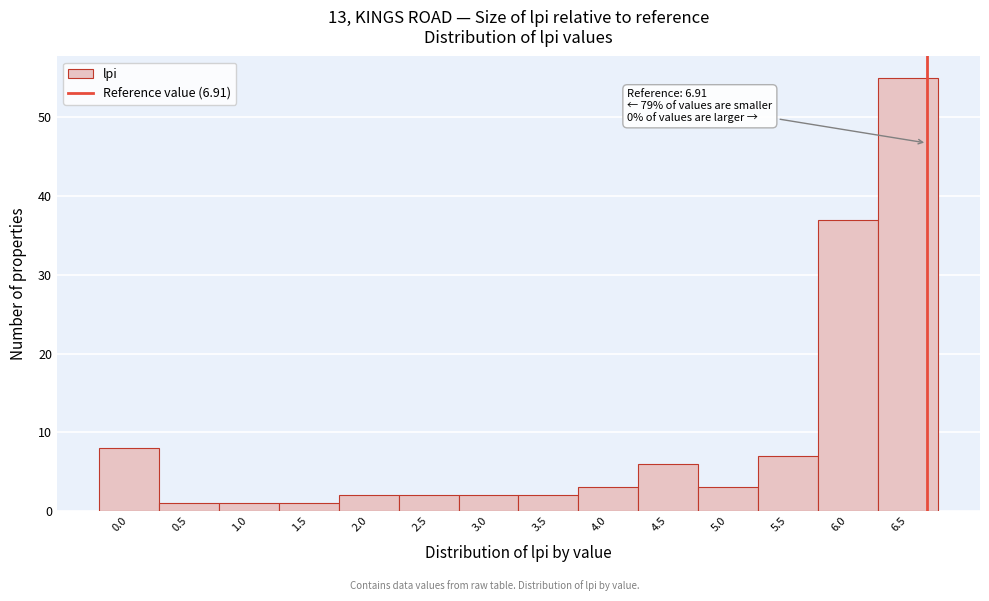

Reading left to right, transcribe all the data shown in this chart.

0.0=8	0.5=1	1.0=1	1.5=1	2.0=2	2.5=2	3.0=2	3.5=2	4.0=3	4.5=6	5.0=3	5.5=7	6.0=37	6.5=55